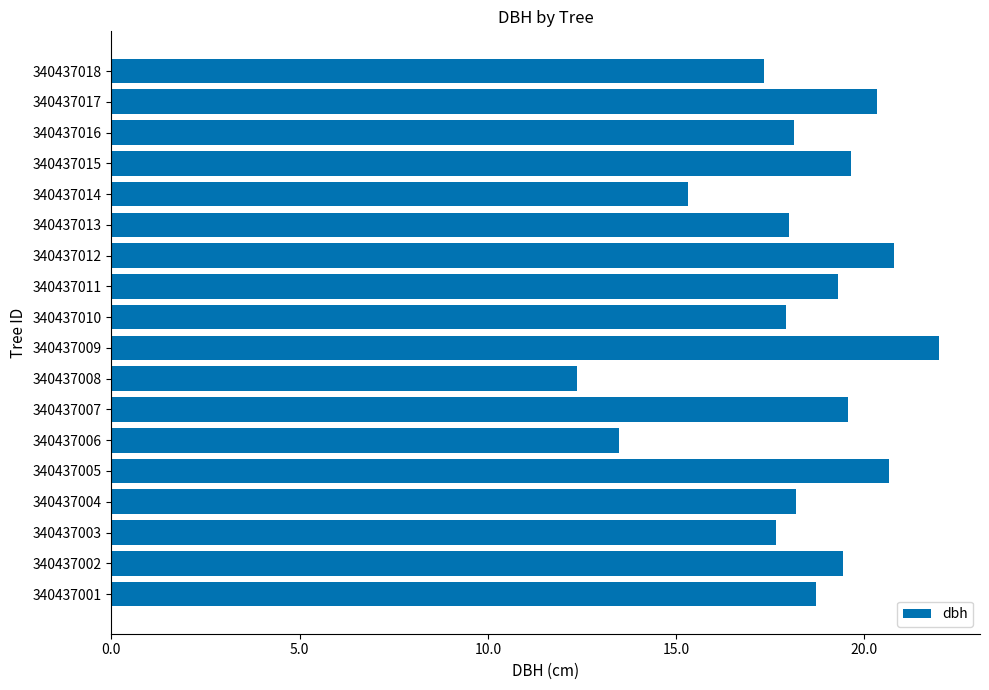

Between 340437003 and 340437017, which is larger?

340437017